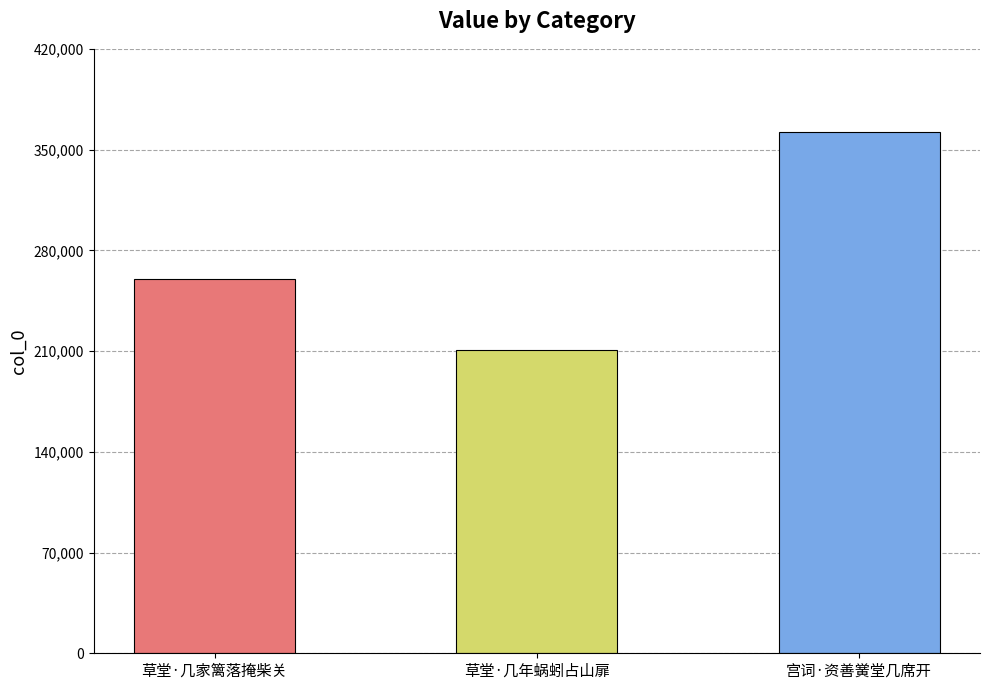

Reading right to left, list all the values displayed in this chart.

361897	210651	260190